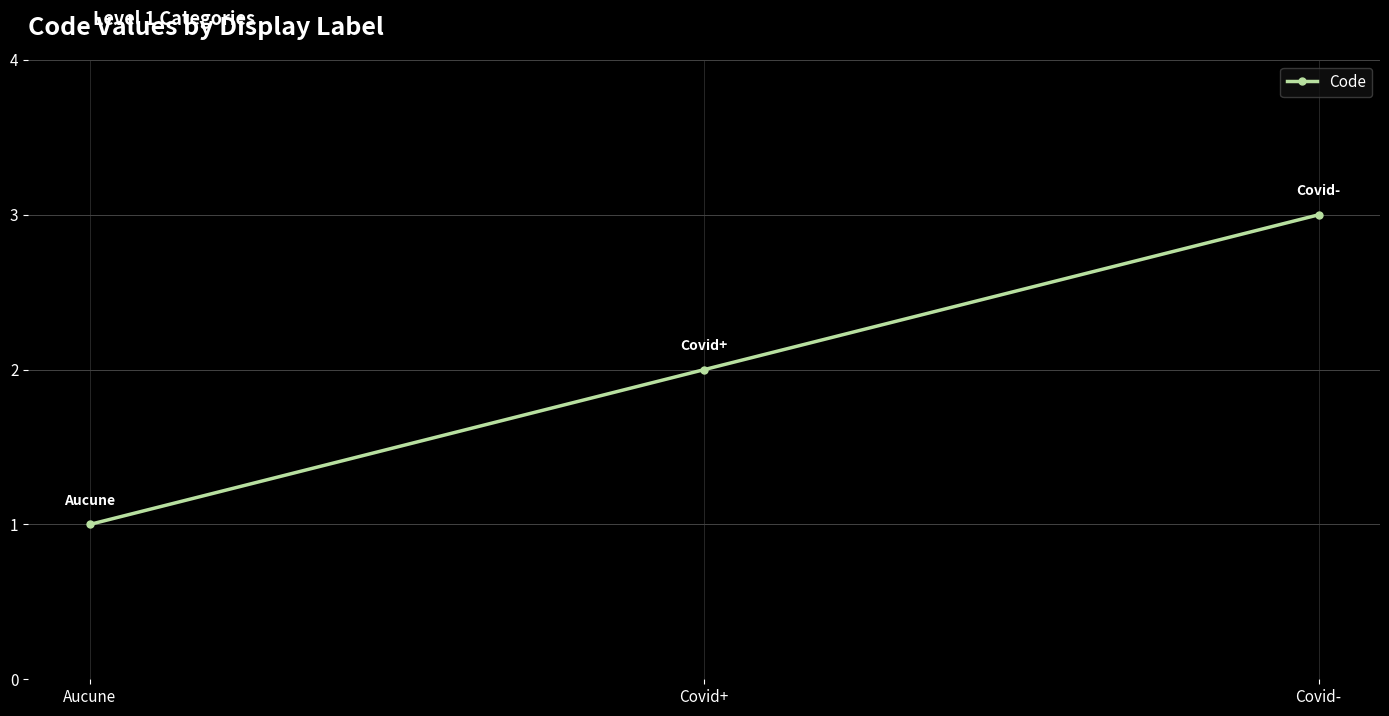

The chart shows a value of 2 at Covid+. True or false?

True